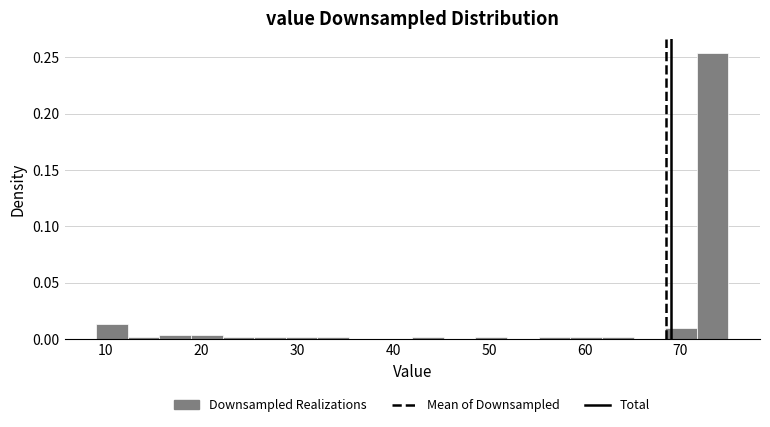

Around what value on the x-axis is the tallest bar? Give the approximate position of its centre, as read against the axis.

73